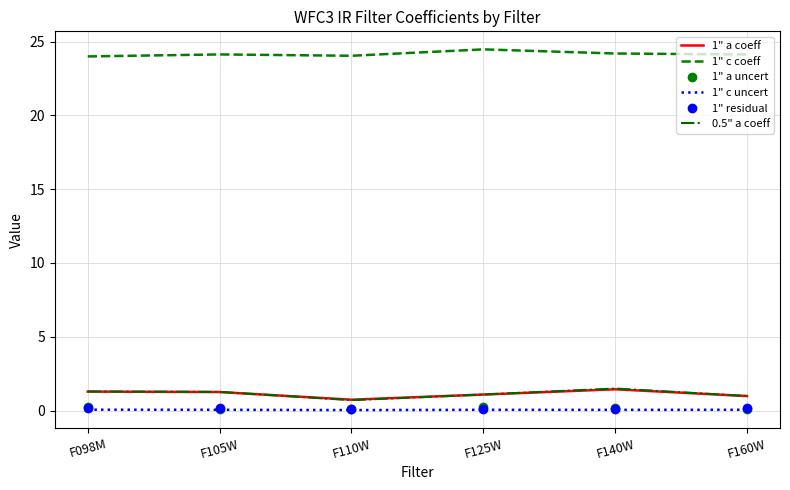

True or false: 1" a coeff has a value of 1.1 at F125W.

True